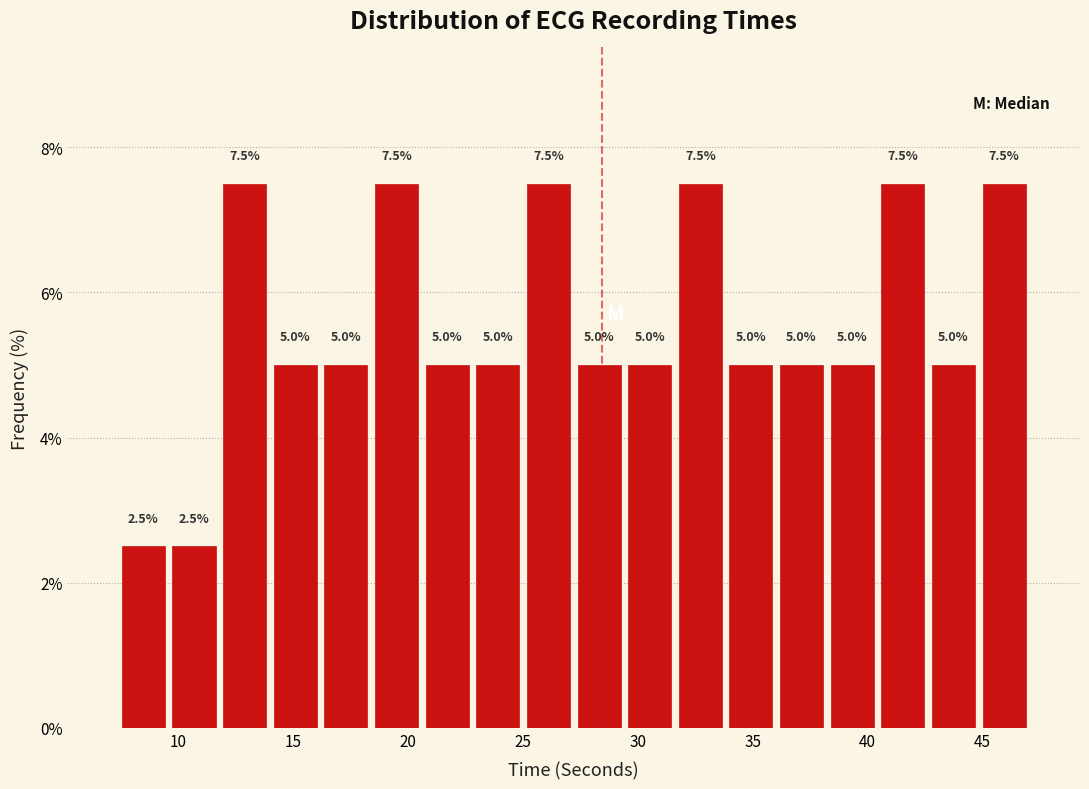

How tall is the bar that spans 20.5 to 23.0 on the x-axis? The bar edges are not printed on the chart, so give them approximately, as read against the axis.

5.0